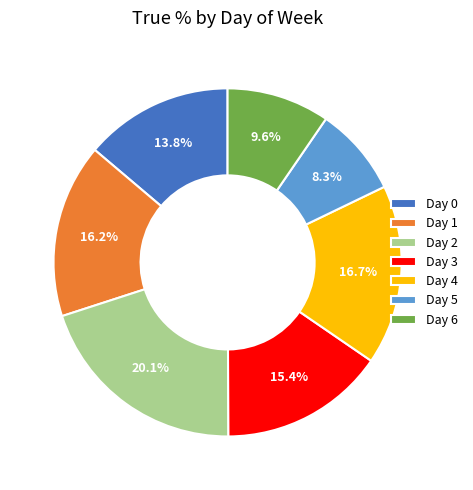

Is Day 3 the majority of the pie?

No